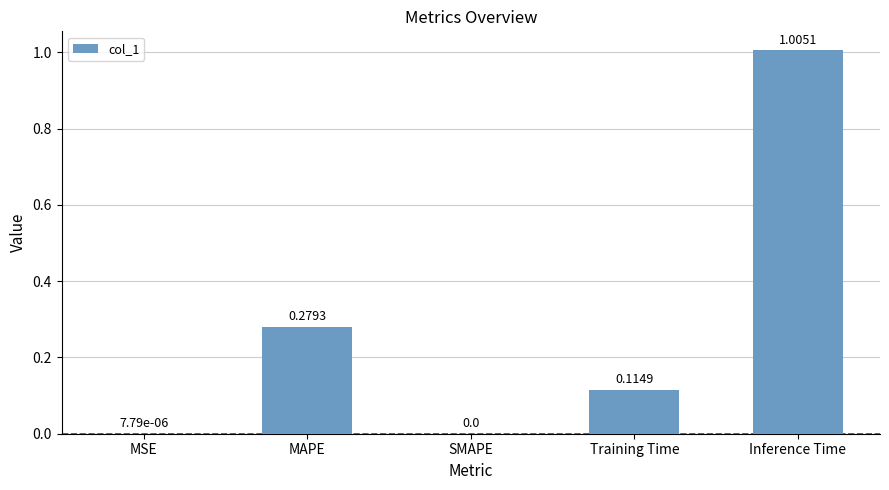

What is the change in value from Training Time to Inference Time?

+0.9